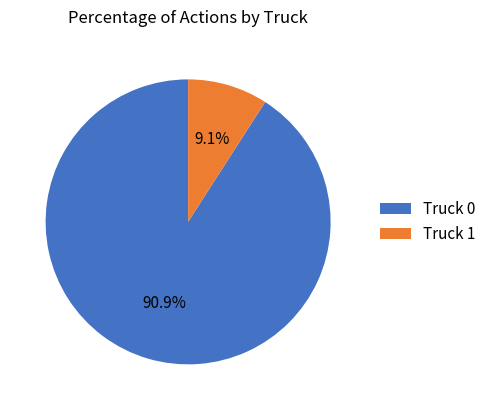

Do Truck 1 and Truck 0 together represent more than half of the pie?

Yes